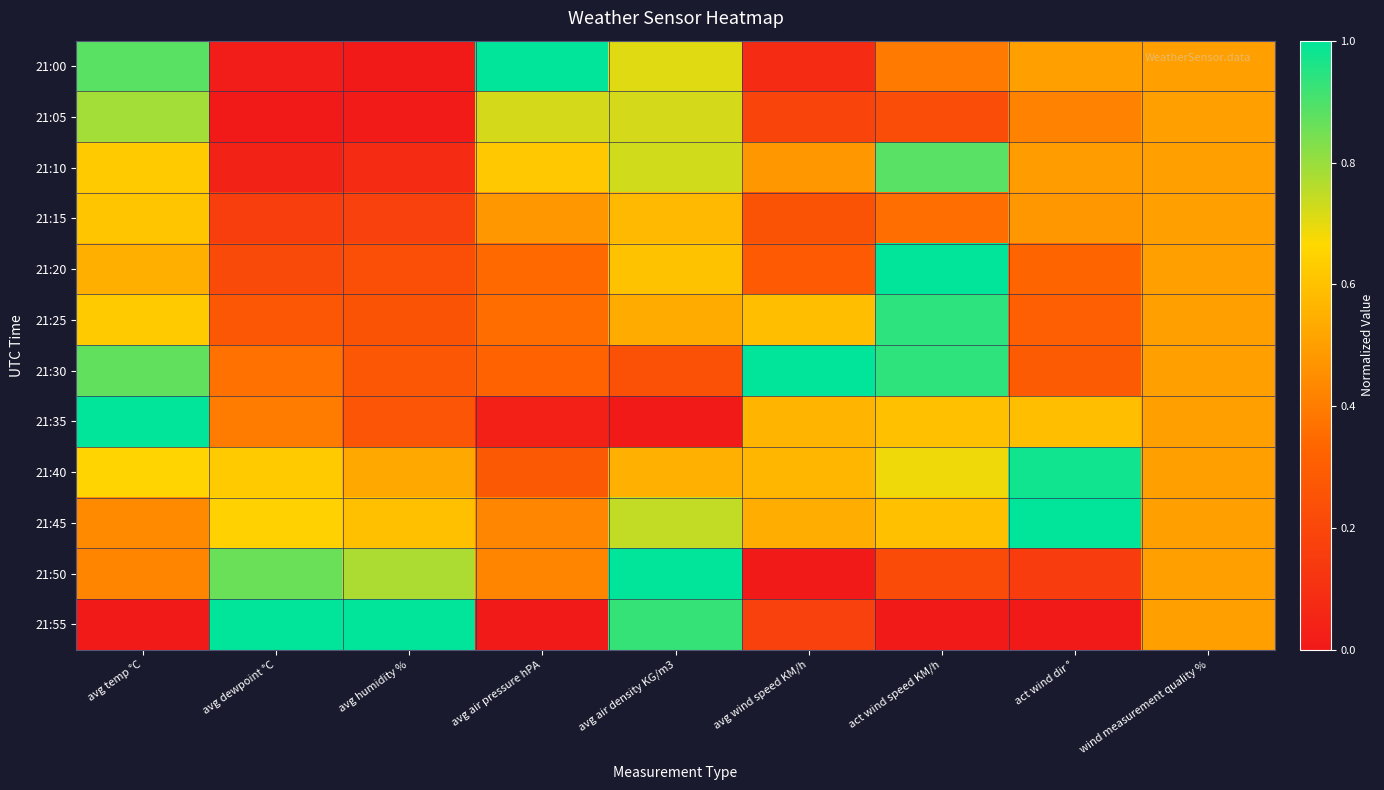

Rank the series at avg air pressure hPA from lowest to highest value.

21:55, 21:35, 21:40, 21:30, 21:20, 21:25, 21:50, 21:45, 21:15, 21:10, 21:05, 21:00